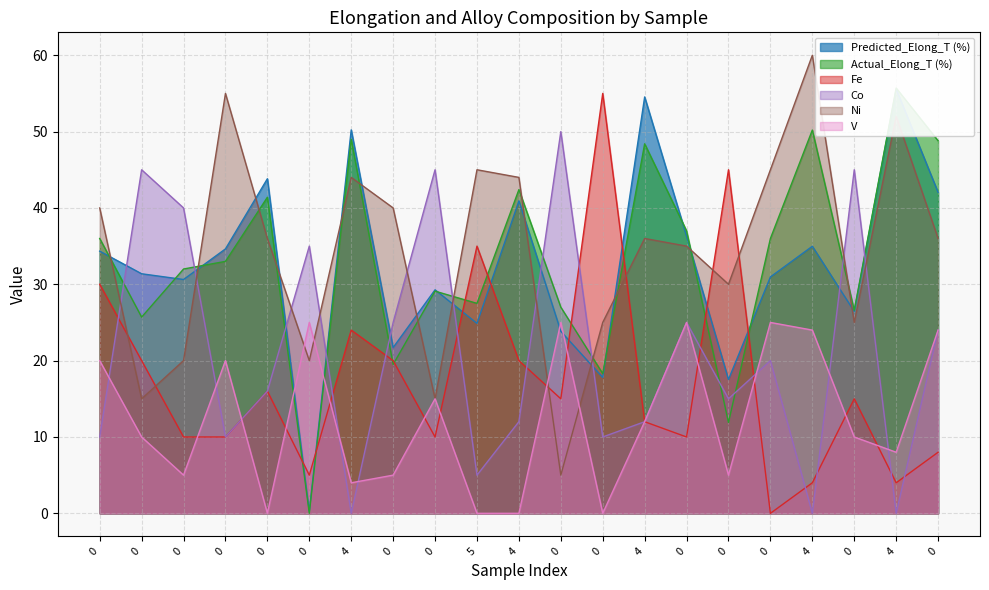

What is the sum of all Actual_Elong_T (%) values?

695.5